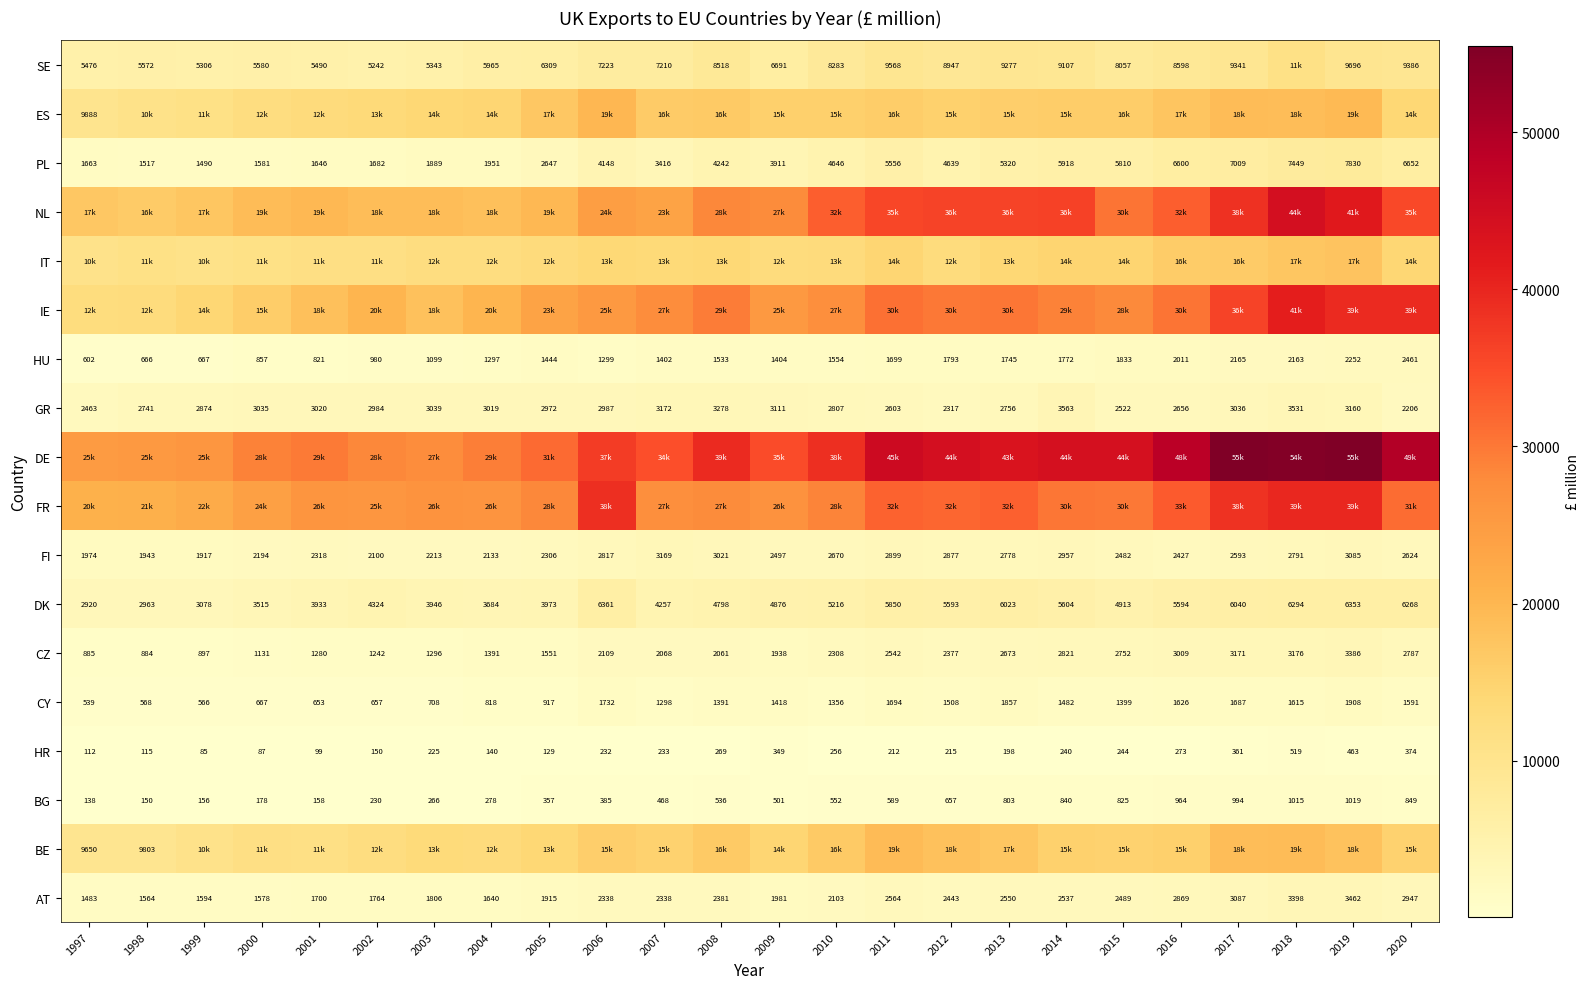

Read the AT value at 2003.

1806